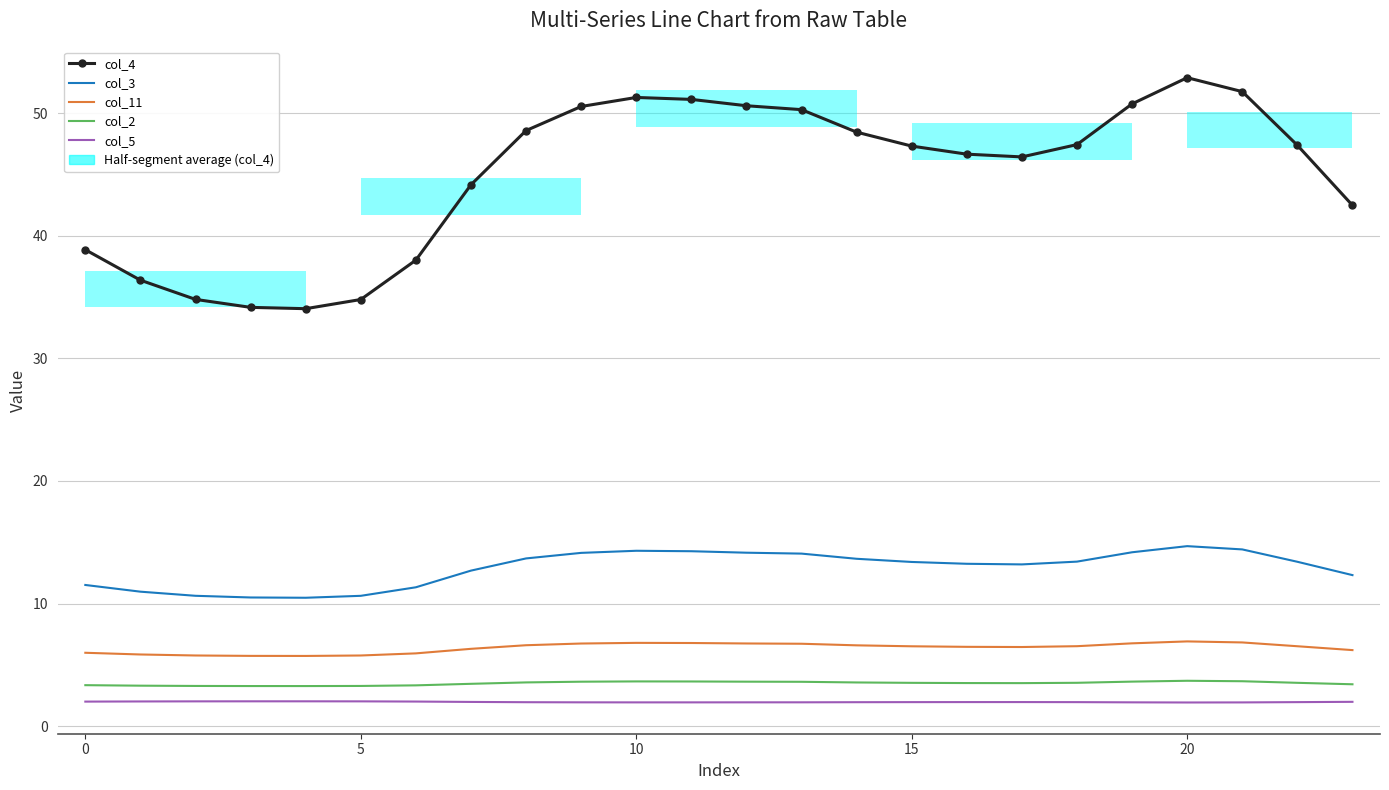

Count the number of data series in this chart.

5